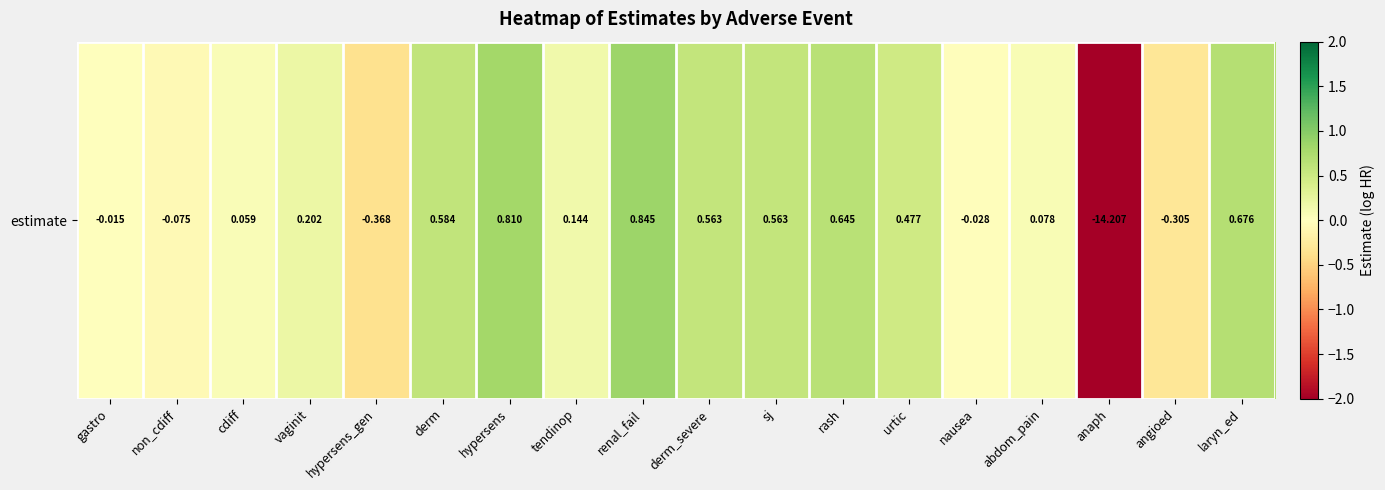

How many distinct data groups are displayed?

1